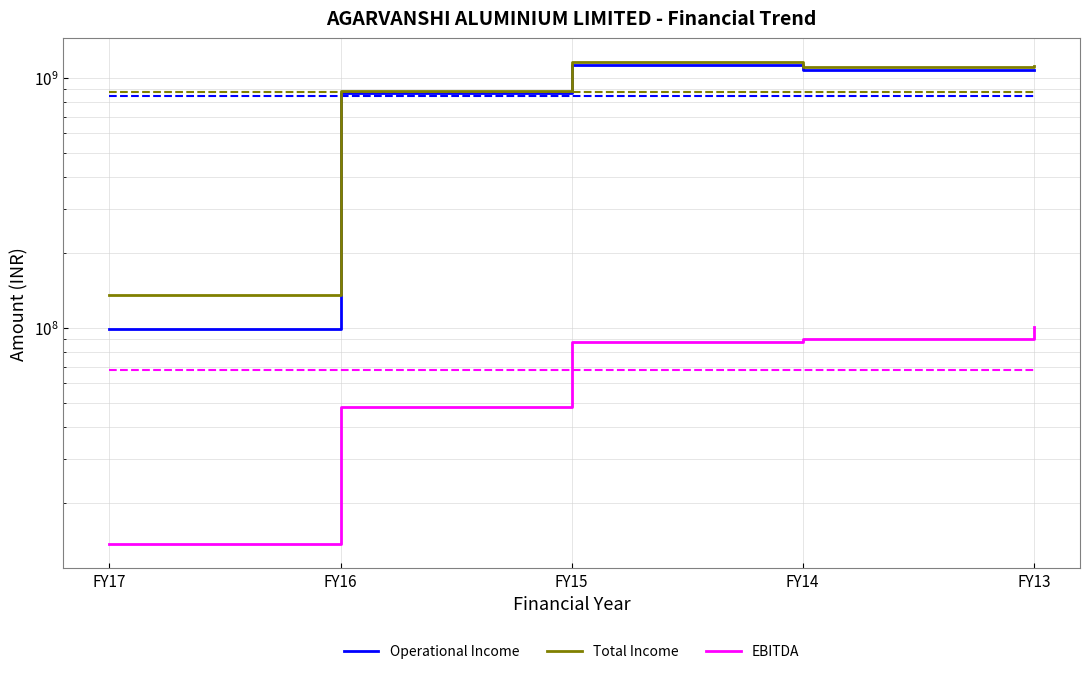

Which series has the largest total across all categories?

Total Income